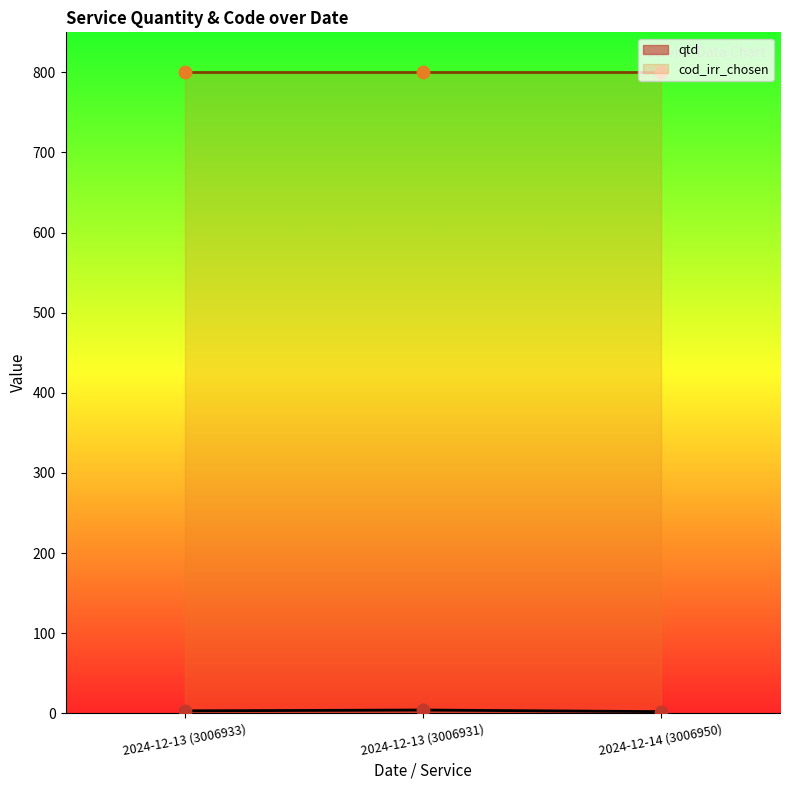

What is the change in value from 2024-12-13 (3006933) to 2024-12-13 (3006931)?

+1